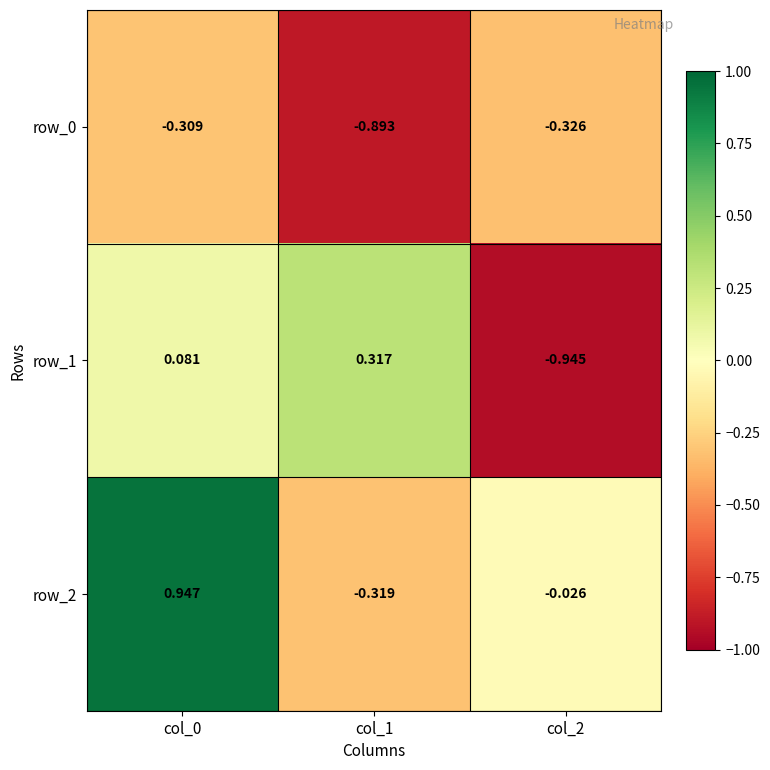

How many values in row_2 are below zero?

2